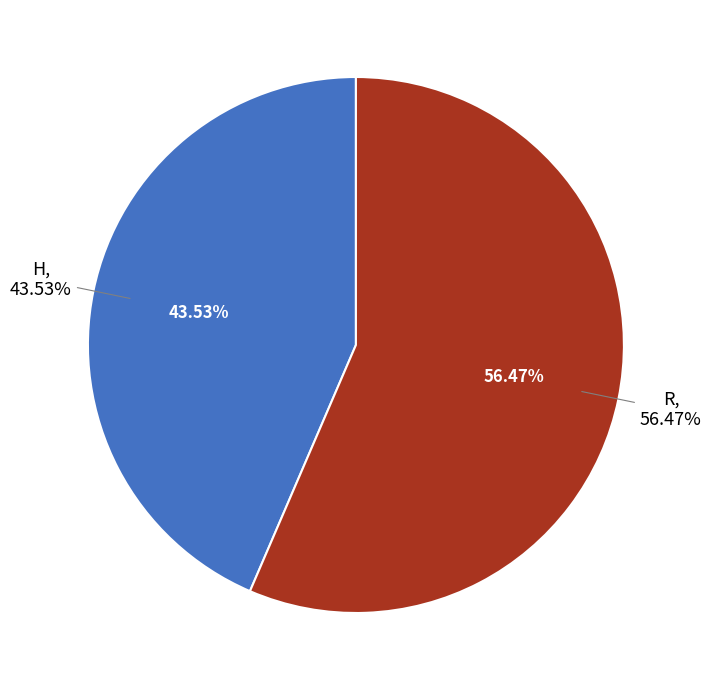

How many slices are in this pie chart?

2